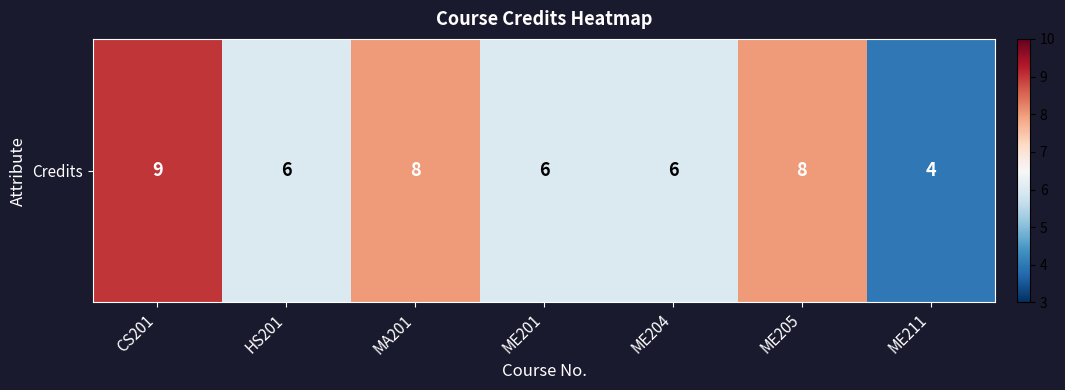

Reading left to right, what are all the values shown in this chart?

CS201=9	HS201=6	MA201=8	ME201=6	ME204=6	ME205=8	ME211=4